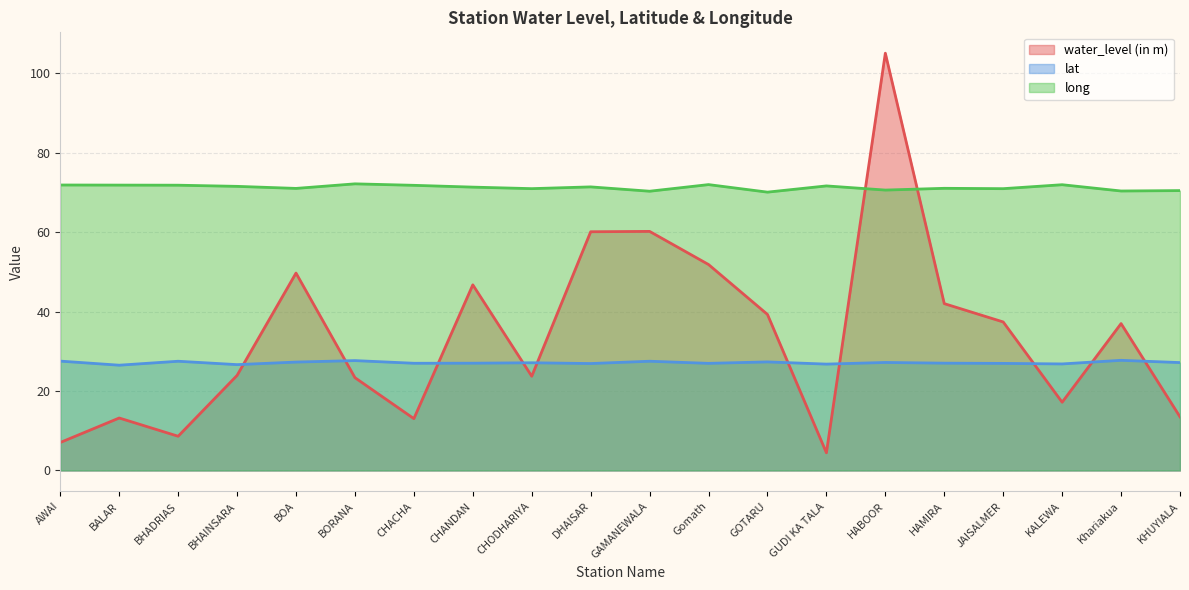

Reading right to left, transcribe all the data shown in this chart.

water_level (in m): KHUYIALA=13.5	Khariakua=37.0	KALEWA=17.2	JAISALMER=37.4	HAMIRA=42.0	HABOOR=105.0	GUDI KA TALA=4.5	GOTARU=39.3	Gomath=51.8	GAMANEWALA=60.2	DHAISAR=60.1	CHODHARIYA=23.7	CHANDAN=46.7	CHACHA=13.0	BORANA=23.4	BOA=49.7	BHAINSARA=23.9	BHADRIAS=8.6	BALAR=13.2	AWAI=7.0
lat: KHUYIALA=27.1	Khariakua=27.7	KALEWA=26.8	JAISALMER=26.9	HAMIRA=27.0	HABOOR=27.2	GUDI KA TALA=26.8	GOTARU=27.3	Gomath=27.0	GAMANEWALA=27.5	DHAISAR=26.9	CHODHARIYA=27.1	CHANDAN=27.0	CHACHA=27.0	BORANA=27.6	BOA=27.3	BHAINSARA=26.6	BHADRIAS=27.5	BALAR=26.5	AWAI=27.5
long: KHUYIALA=70.4	Khariakua=70.3	KALEWA=71.9	JAISALMER=70.9	HAMIRA=71.0	HABOOR=70.6	GUDI KA TALA=71.6	GOTARU=70.0	Gomath=71.9	GAMANEWALA=70.3	DHAISAR=71.4	CHODHARIYA=70.9	CHANDAN=71.3	CHACHA=71.8	BORANA=72.1	BOA=71.0	BHAINSARA=71.5	BHADRIAS=71.8	BALAR=71.8	AWAI=71.8